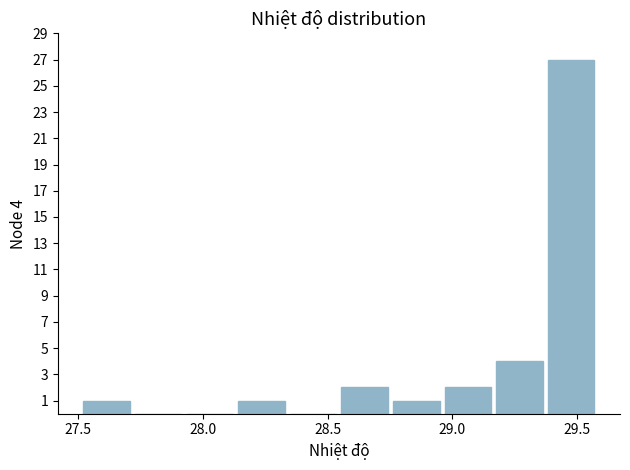

Which range on the x-axis has the tallest bar?

29.35 to 29.60